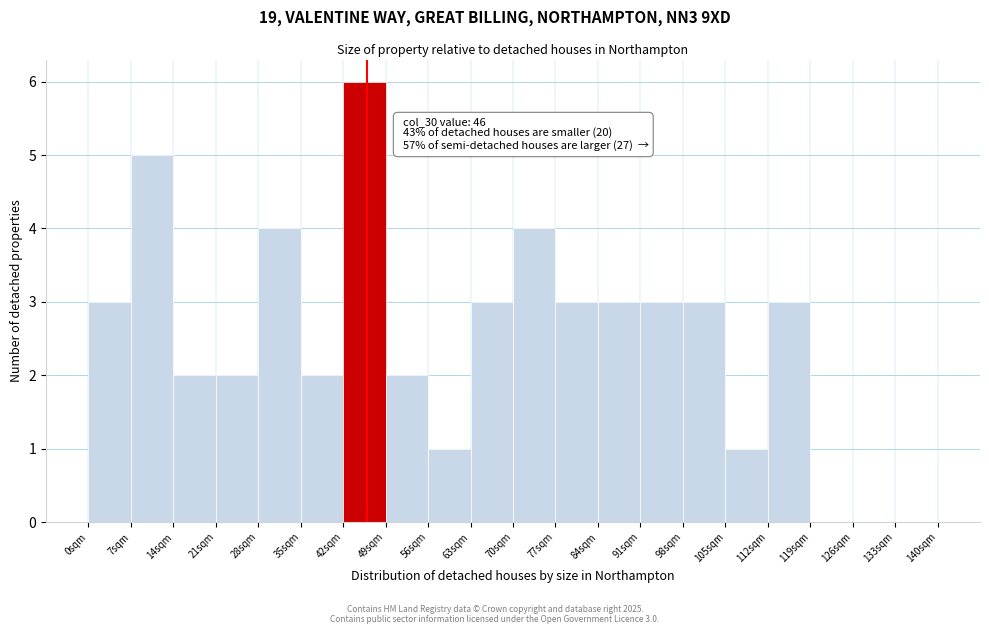

Which range on the x-axis has the tallest bar?

42 to 49